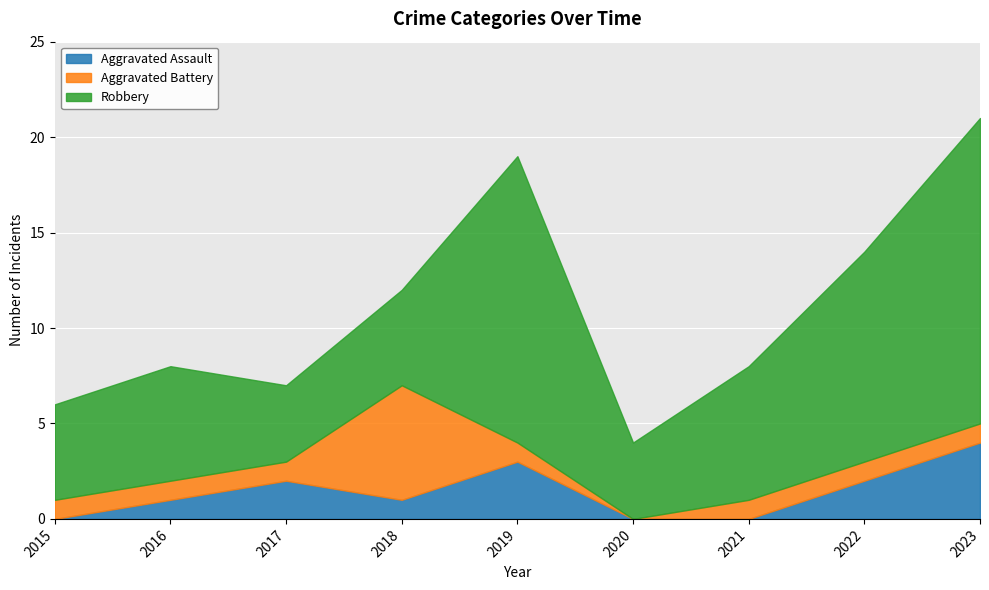

Reading left to right, list all the values displayed in this chart.

Aggravated Assault: 0	1	2	1	3	0	0	2	4
Aggravated Battery: 1	1	1	6	1	0	1	1	1
Robbery: 5	6	4	5	15	4	7	11	16